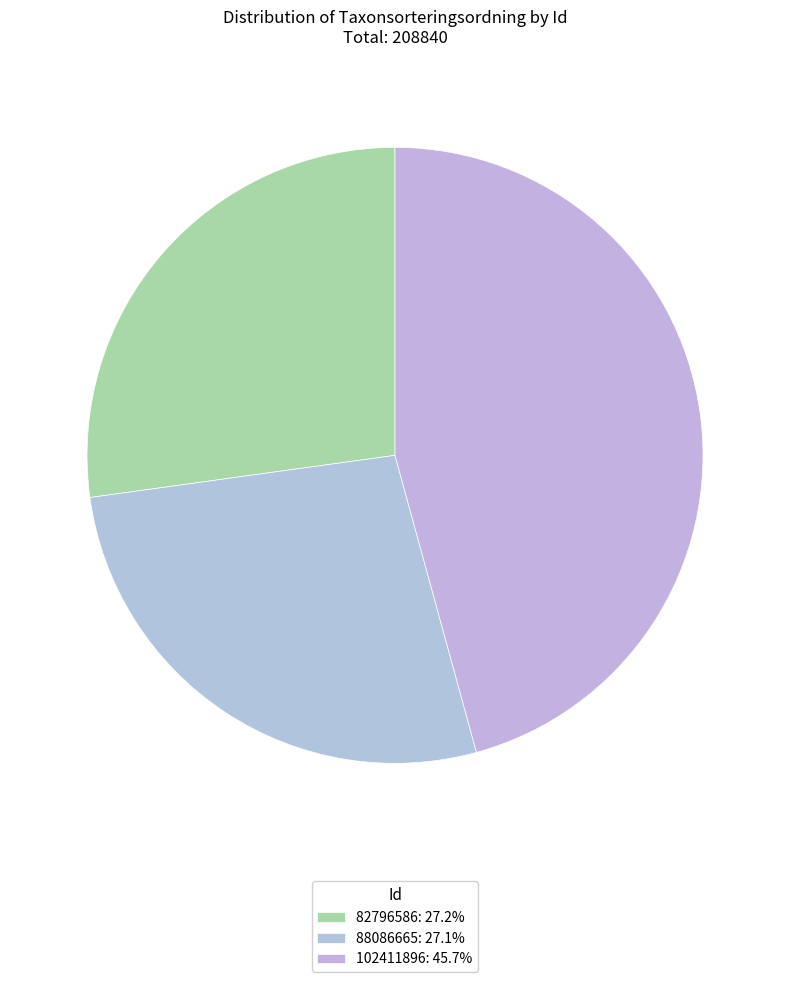

To the nearest percent, what is the difference between the largest and smallest slice percentages?

19%